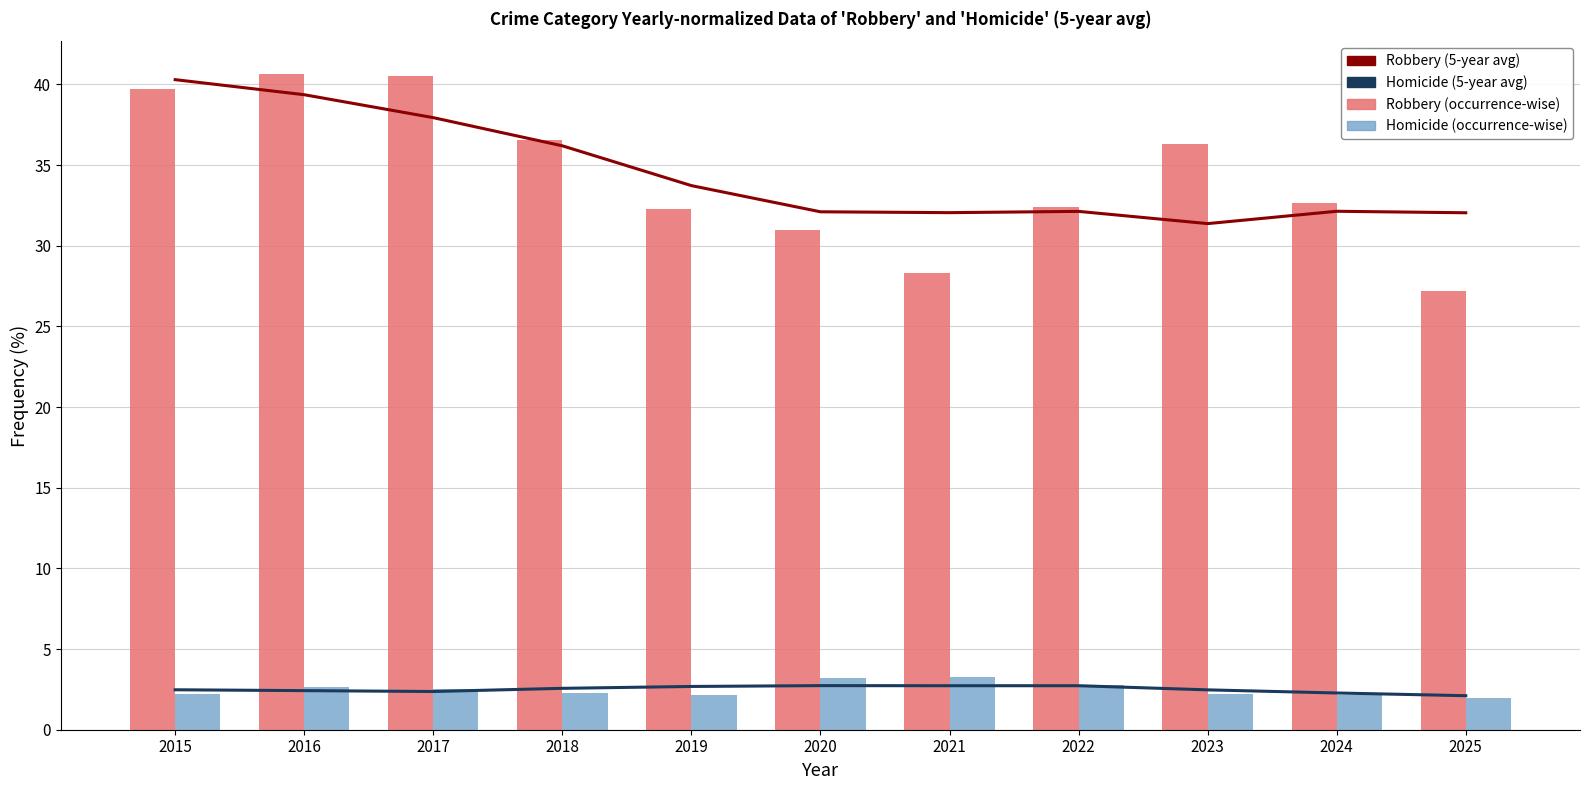

Which series has the largest range (max minus min)?

Robbery (occurrence-wise)